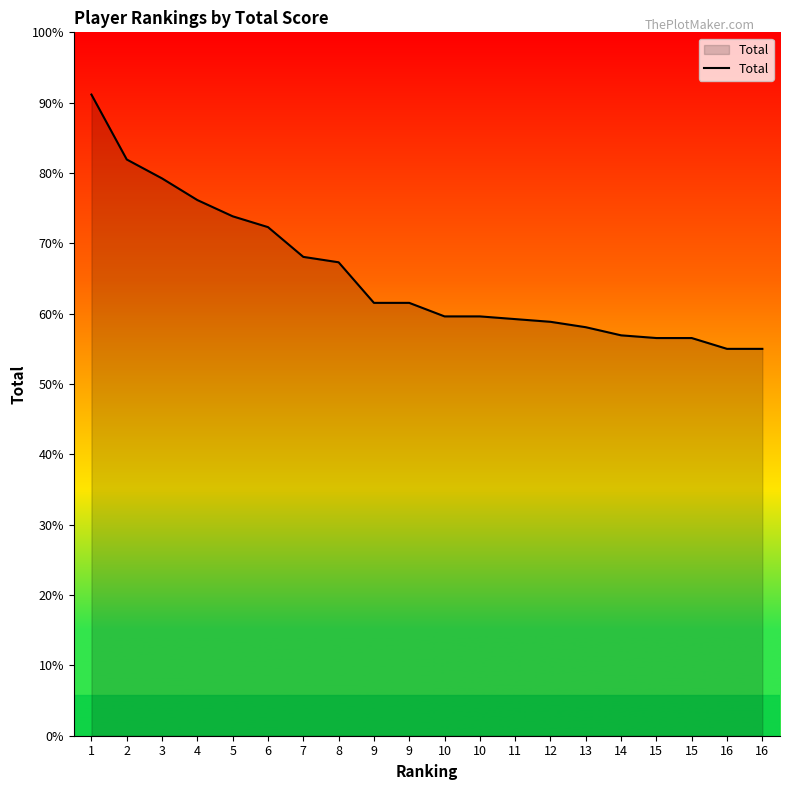

Does the chart display data point markers on the line(s)?

No